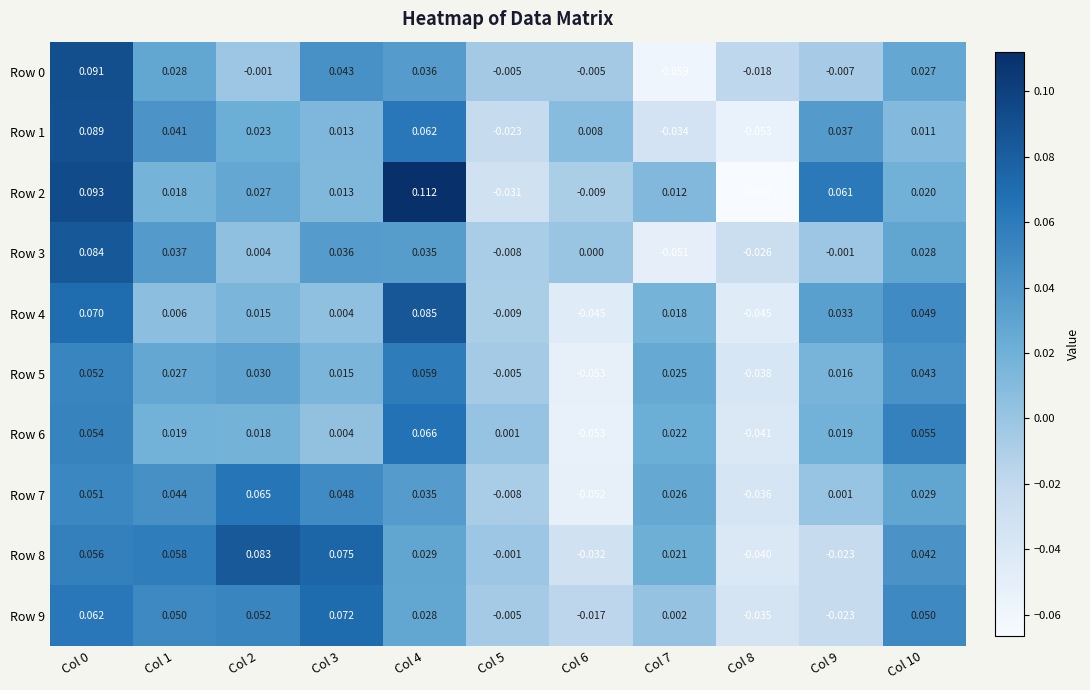

What is the total value across all series at Col 8?

-0.4